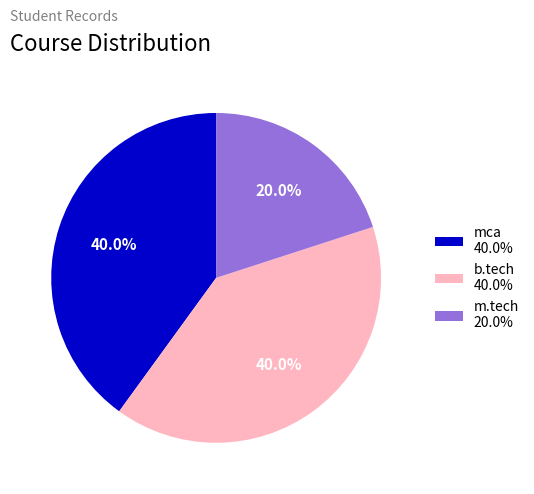

Which category has the smallest portion of the pie?

m.tech